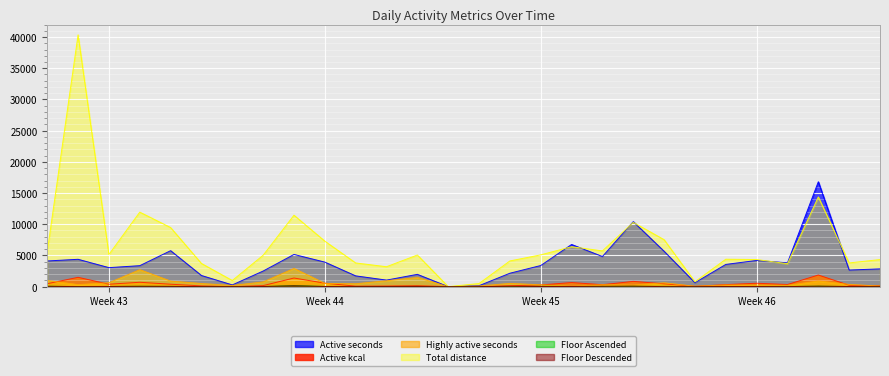

What is the value of the total_distance point at the 6th from the left?

3714.0